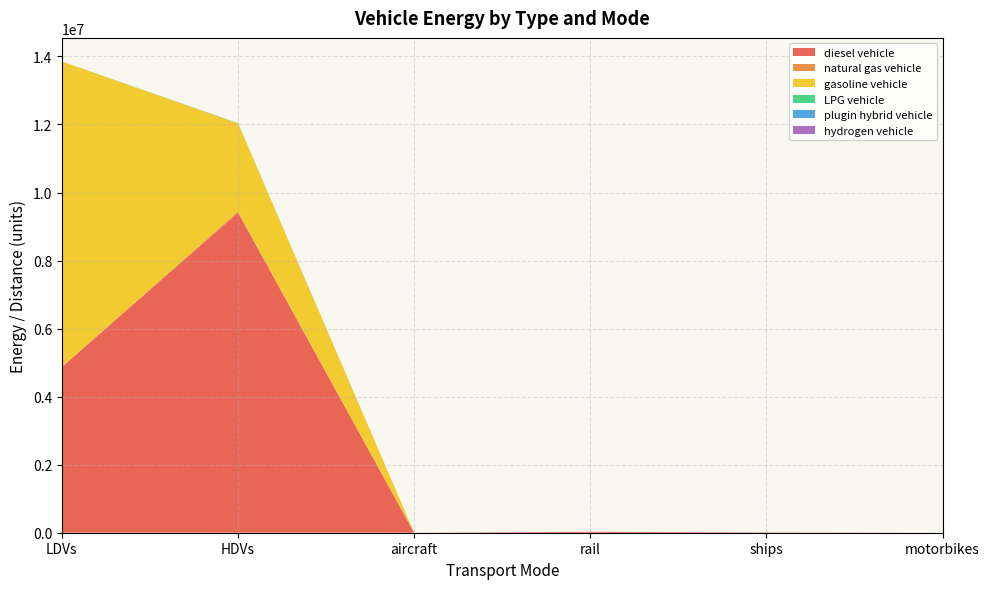

Reading right to left, what are all the values shown in this chart?

diesel vehicle: 0.0	9763.9	28921.3	910.9	9405890.0	4869416.5
natural gas vehicle: 0.0	0.0	0.0	0.0	37012.0	11592.0
gasoline vehicle: 0.0	0.0	0.0	0.0	2586744.0	8971212.6
LPG vehicle: 0.0	0.0	0.0	0.0	7611.0	701.4
plugin hybrid vehicle: 0.0	0.0	0.0	0.0	1276.0	0.0
hydrogen vehicle: 0.0	0.0	0.0	0.0	973.0	0.0